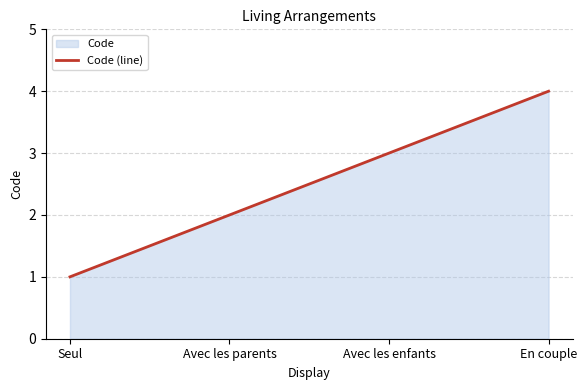

Rank the categories by value from lowest to highest.

Seul, Avec les parents, Avec les enfants, En couple